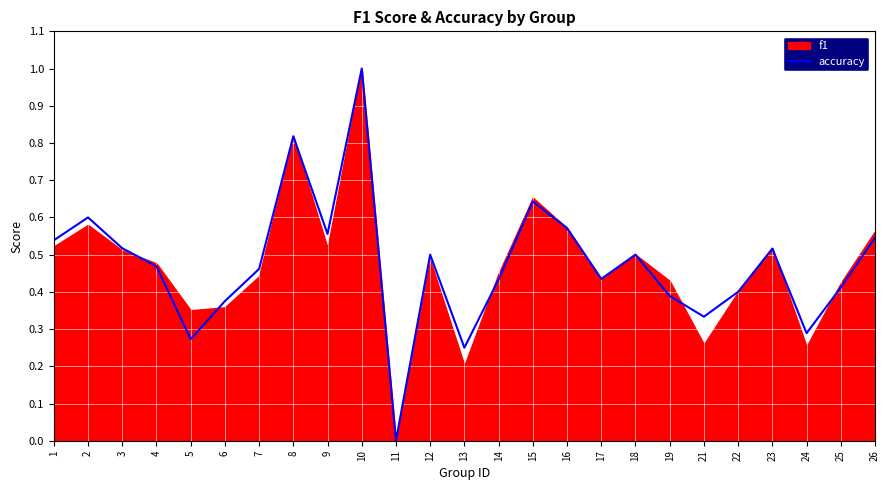

What is the change in value from 6 to 26?

+0.2